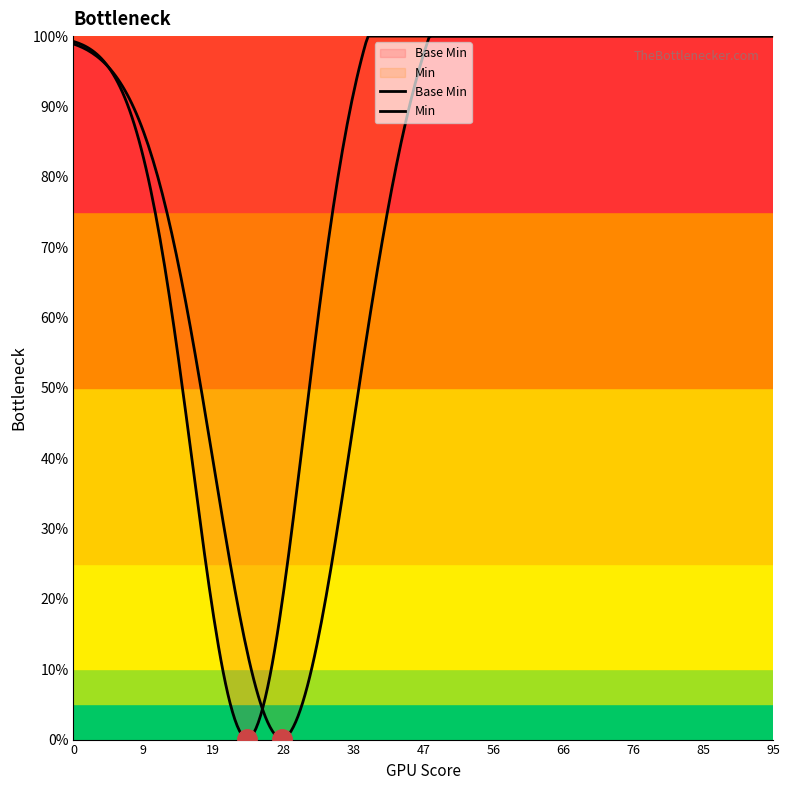

How many lines are shown in the chart?

2